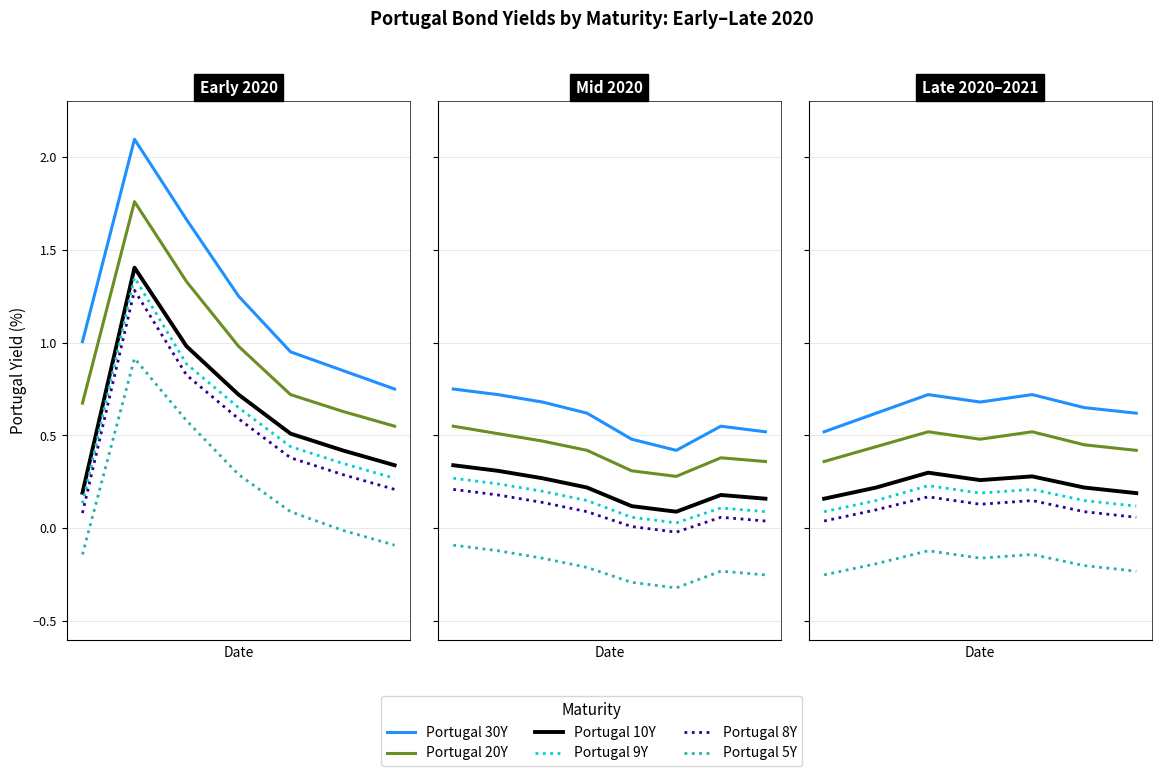

What is the sum of all Portugal 5Y values?

-1.3